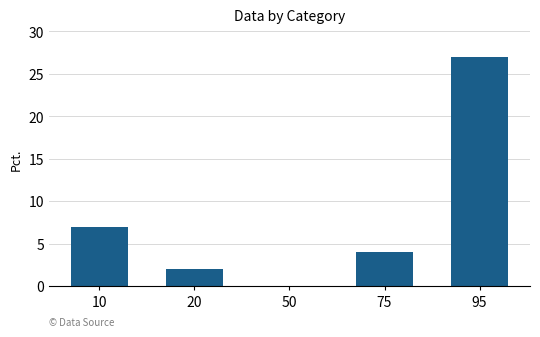

At which label does the data first exceed 4?

10